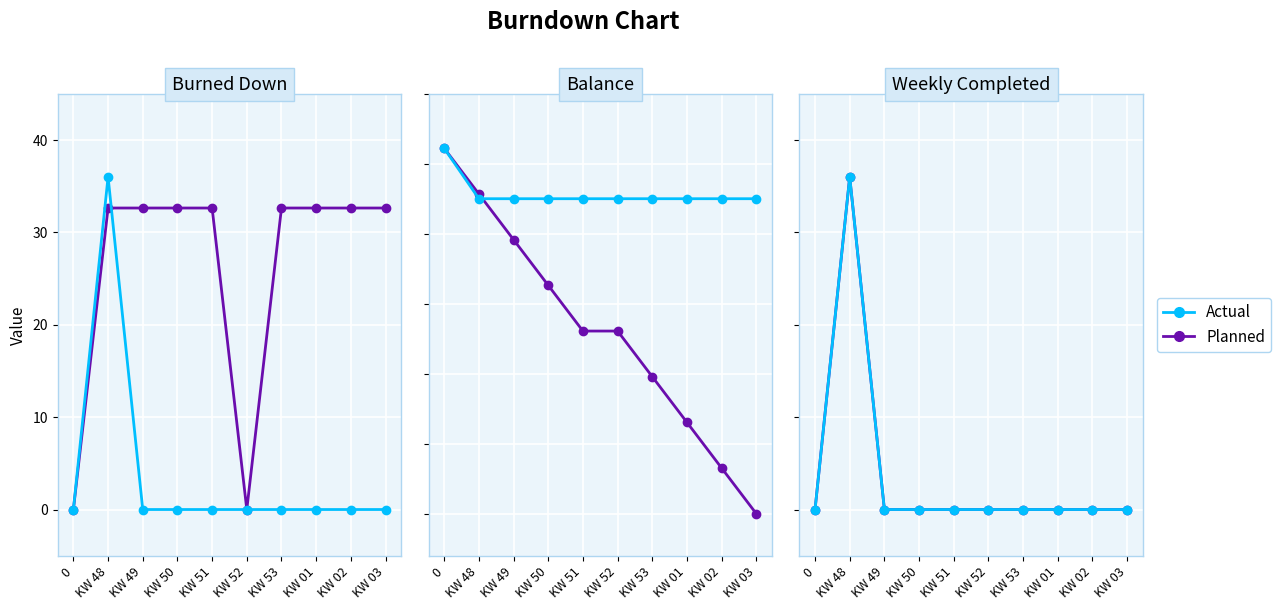

How many data points in Planned are above 0?

1